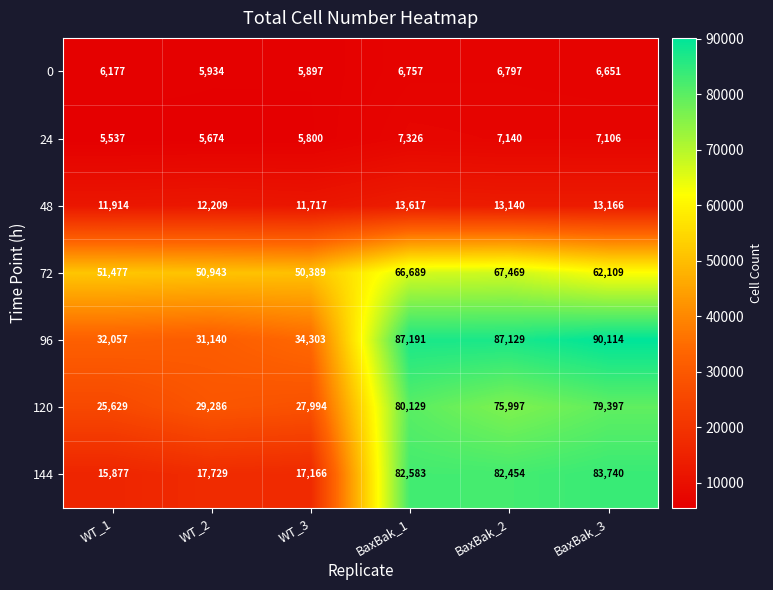

At which label does 48 first exceed 13140?

BaxBak_1